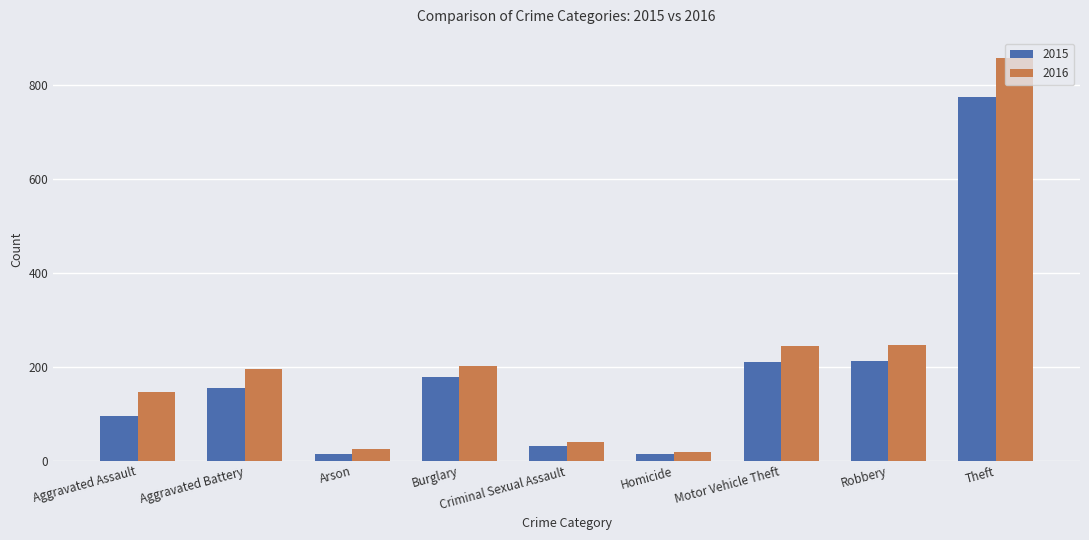

What position from the left is Robbery?

8